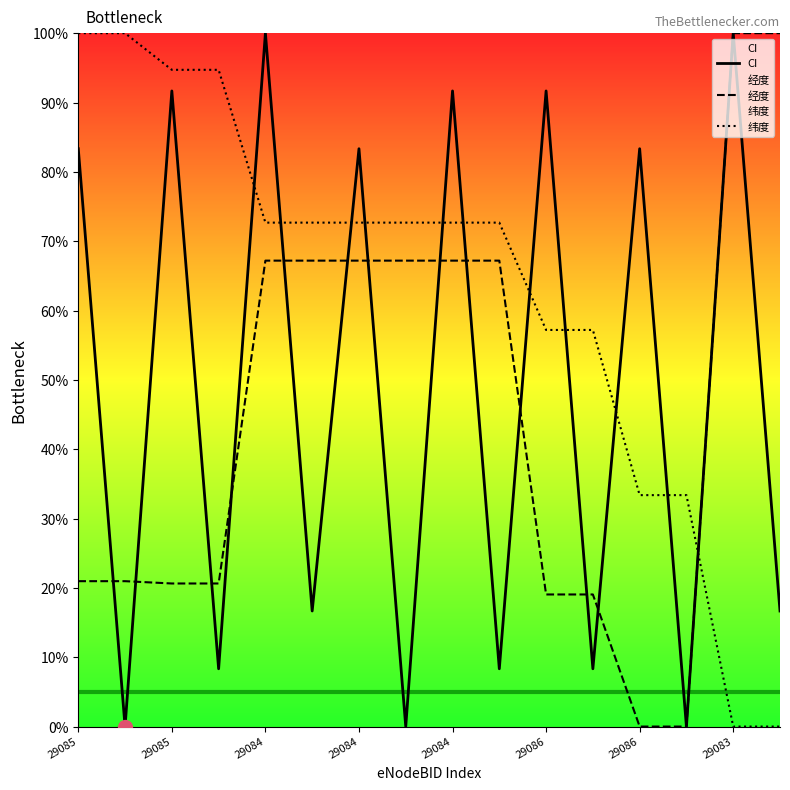

Is this an area chart (filled region under the line)?

No